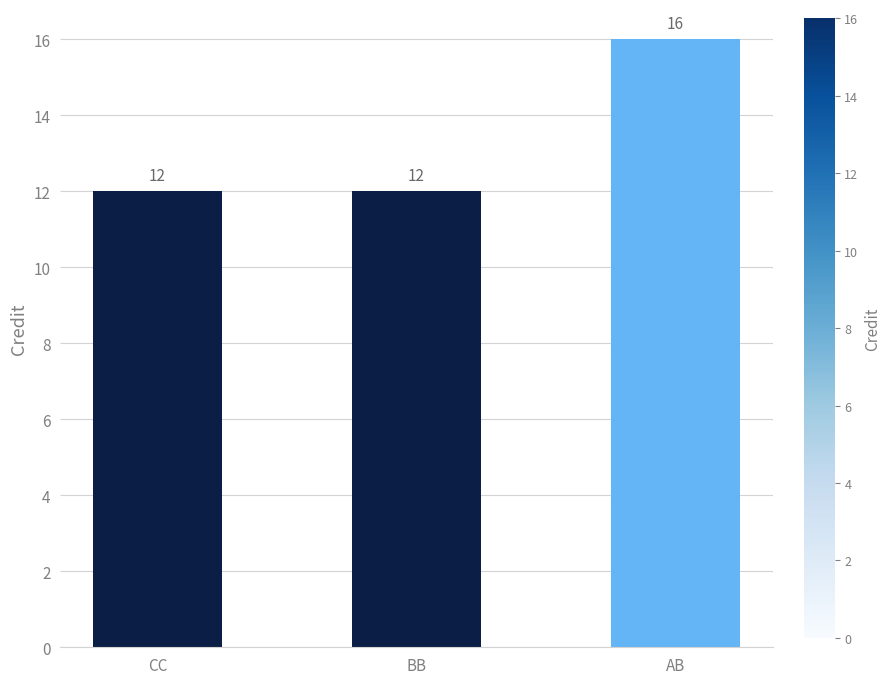

The value at AB is 16. True or false?

True